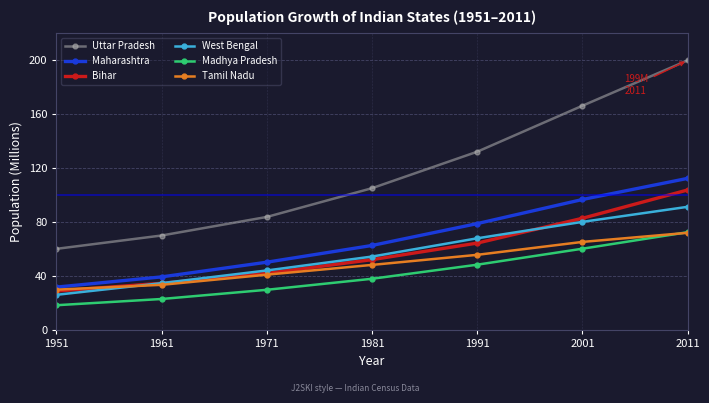

True or false: West Bengal and Uttar Pradesh intersect in this chart.

False